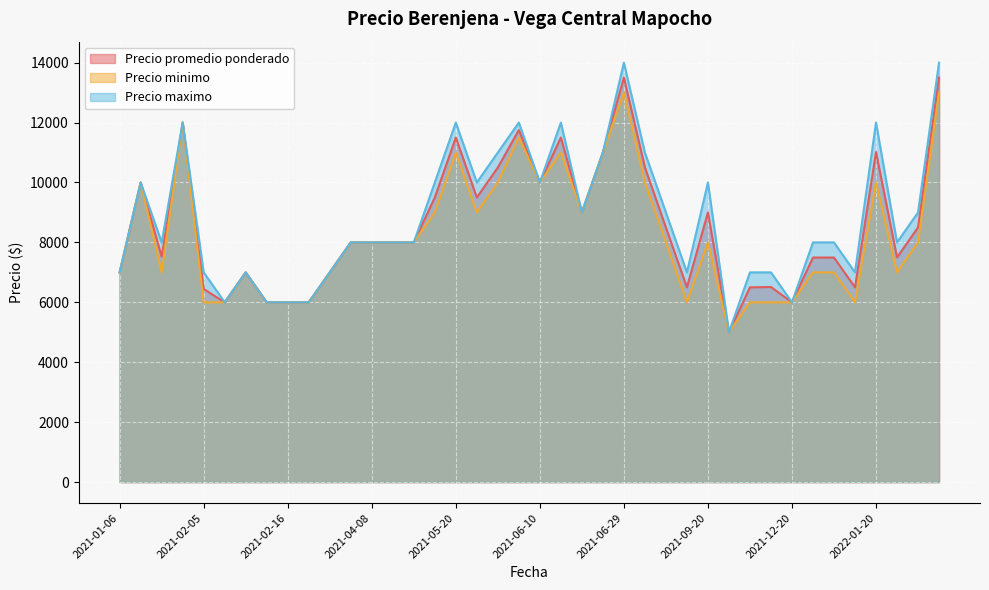

True or false: Precio maximo has more than 1 interior local peaks.

True